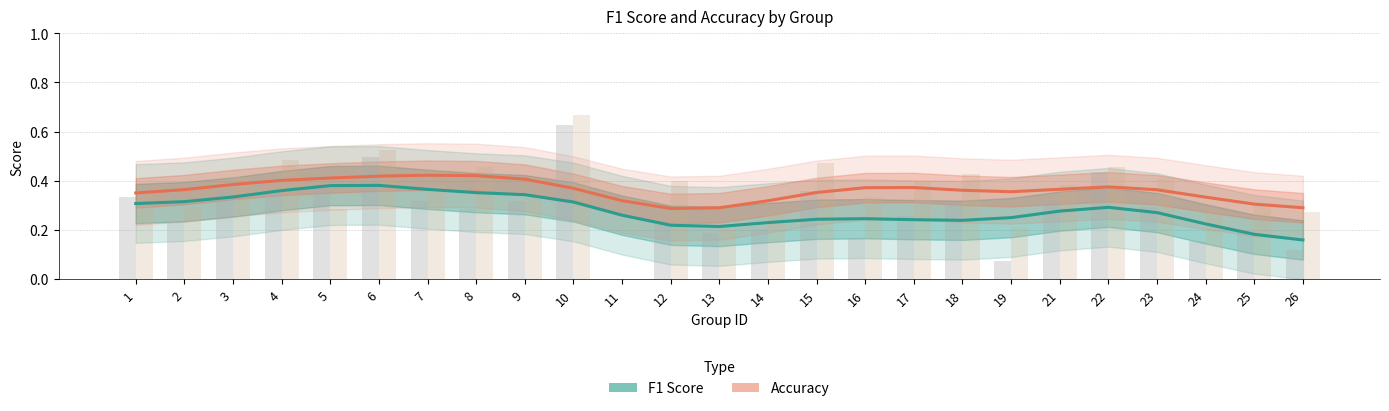

What is the average value of the Accuracy series?

0.4